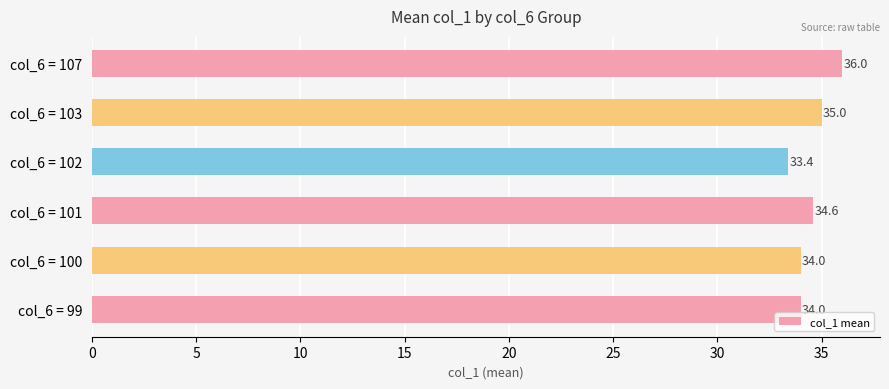

What is the difference between the second highest and second lowest values?

1.0